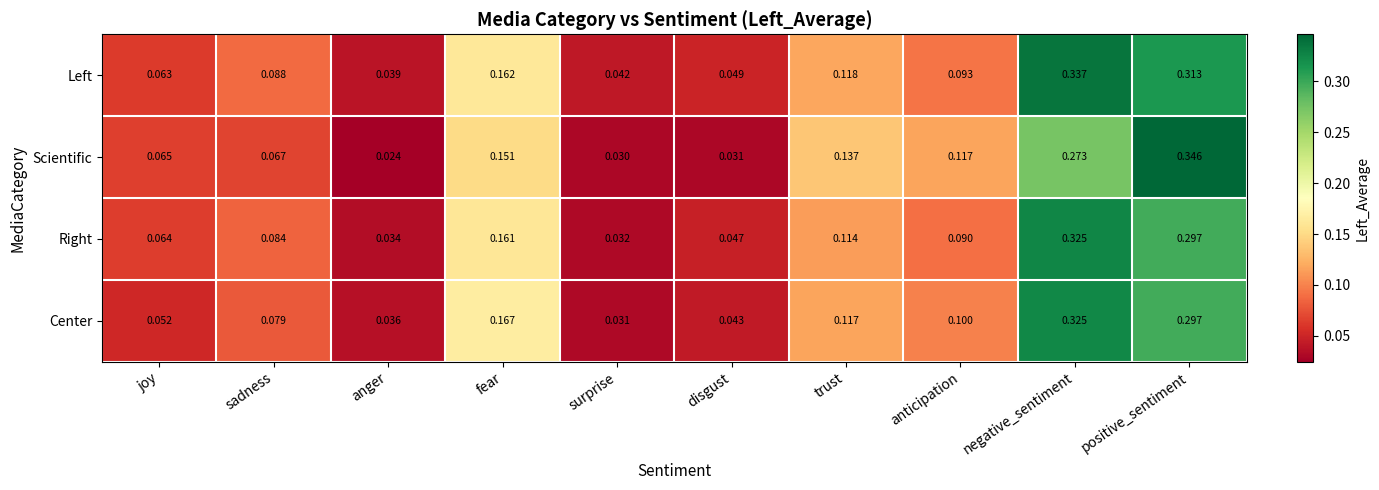

Where is Scientific nearest to the value 0?

anger